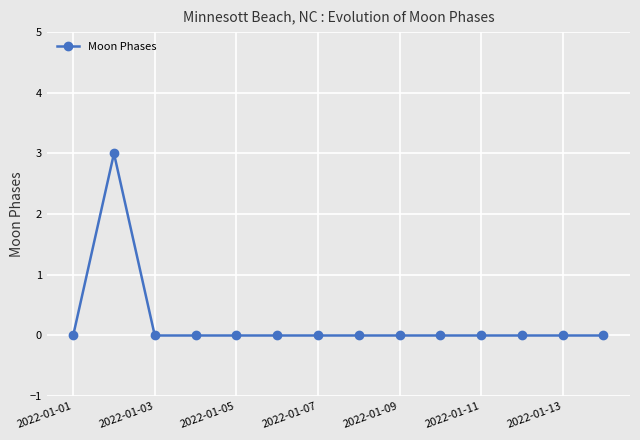

What is the sum of all values?

3